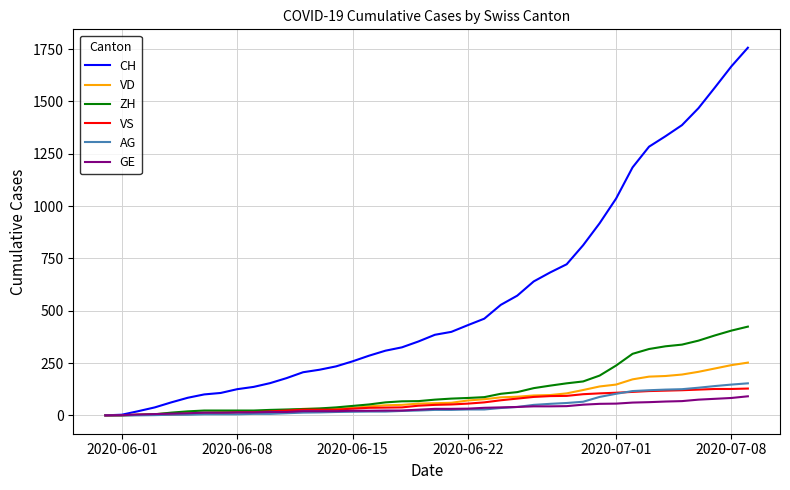

How many series are shown in this chart?

6